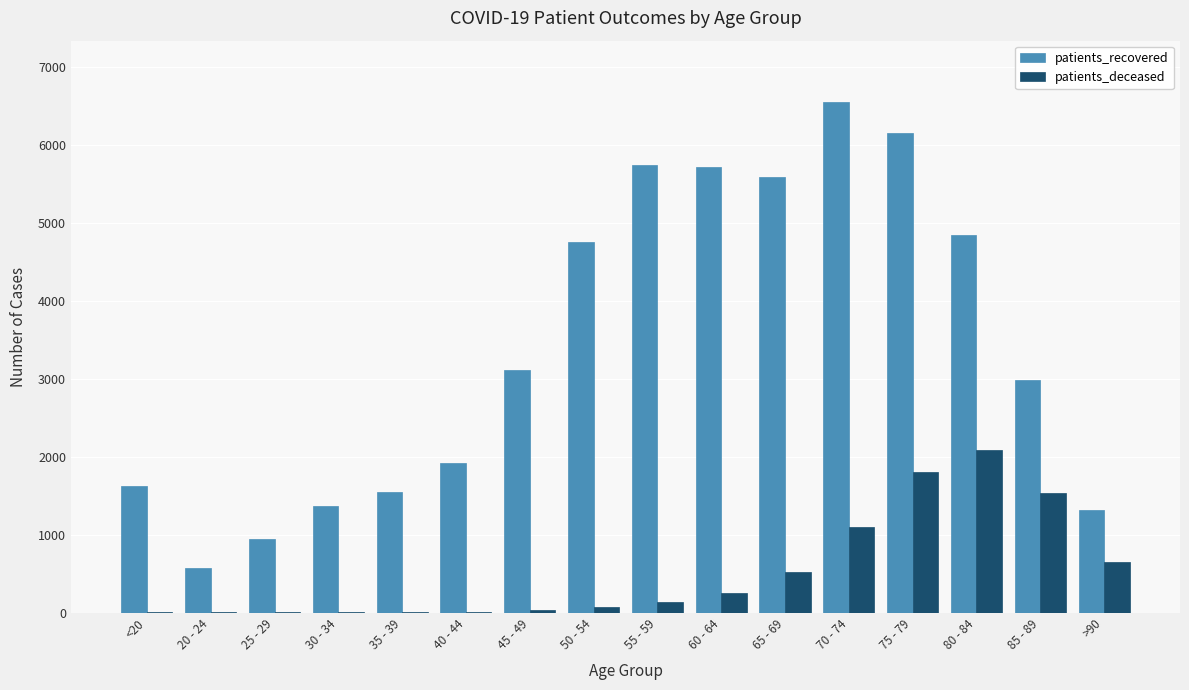

The value of patients_recovered at 45 - 49 is 4484. True or false?

False